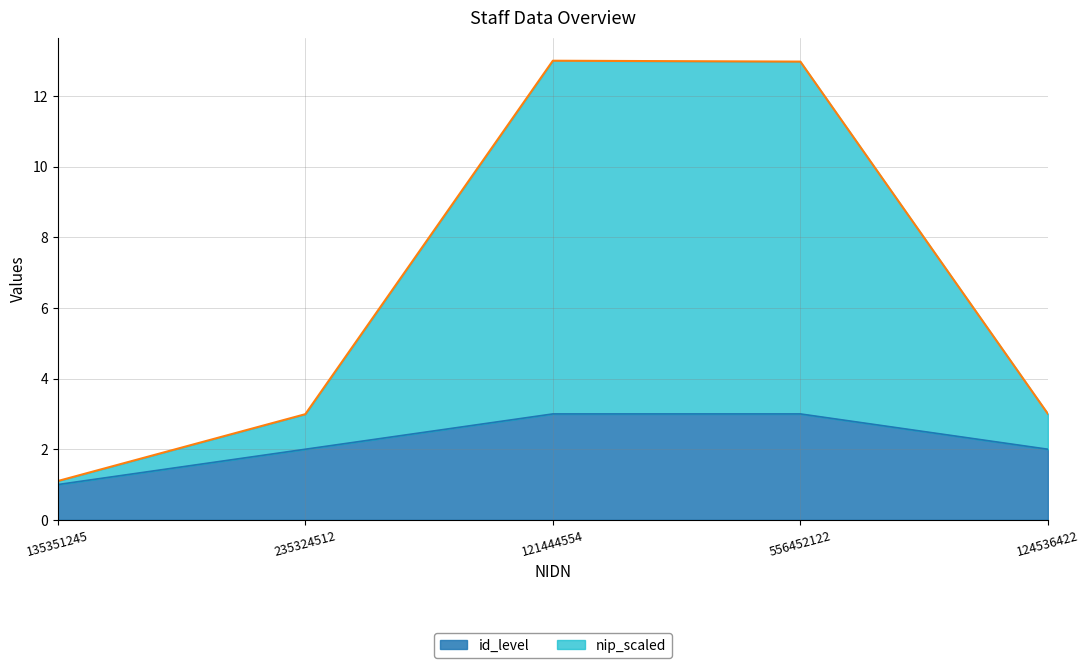

How many lines are shown in the chart?

2